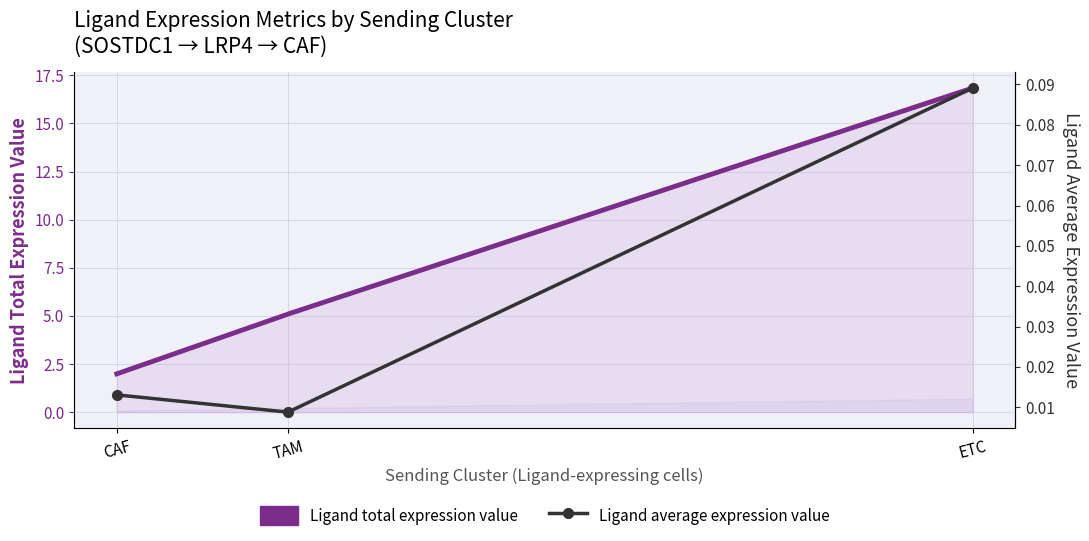

What is the sum of the Ligand total expression value values at CAF and TAM?

7.1